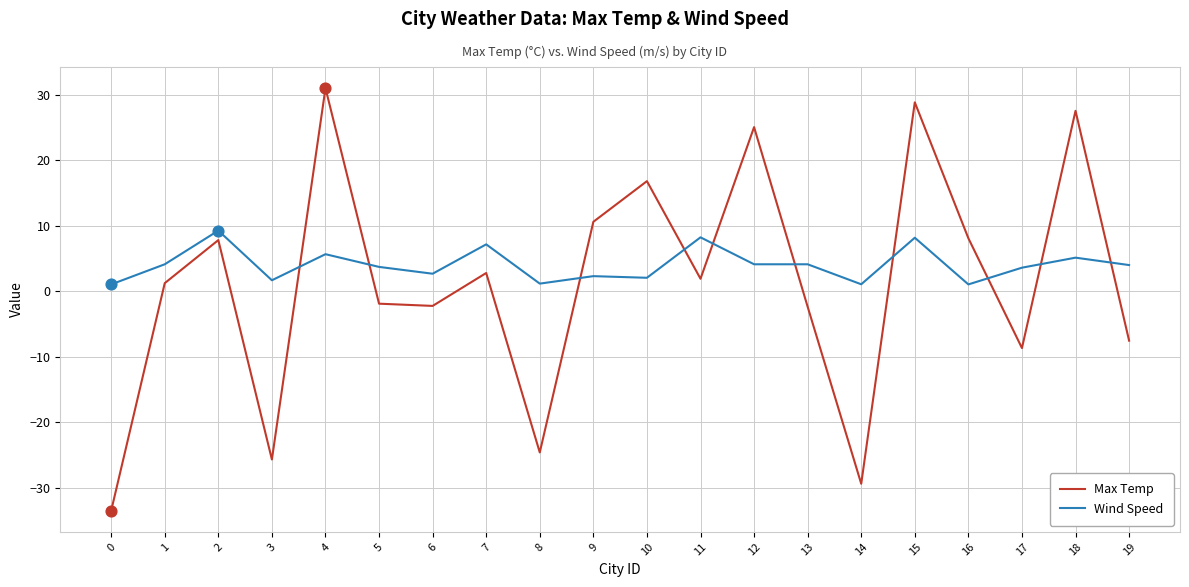

Is the value of Wind Speed at 2 greater than the value of Max Temp at 16?

Yes